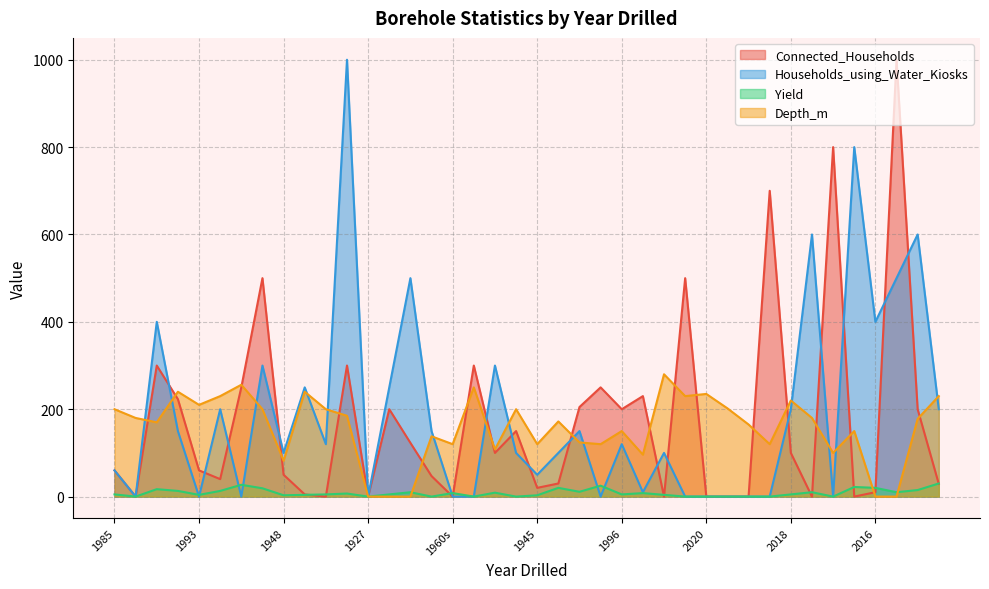

What is the value of the Yield point at the 19th from the left?

9